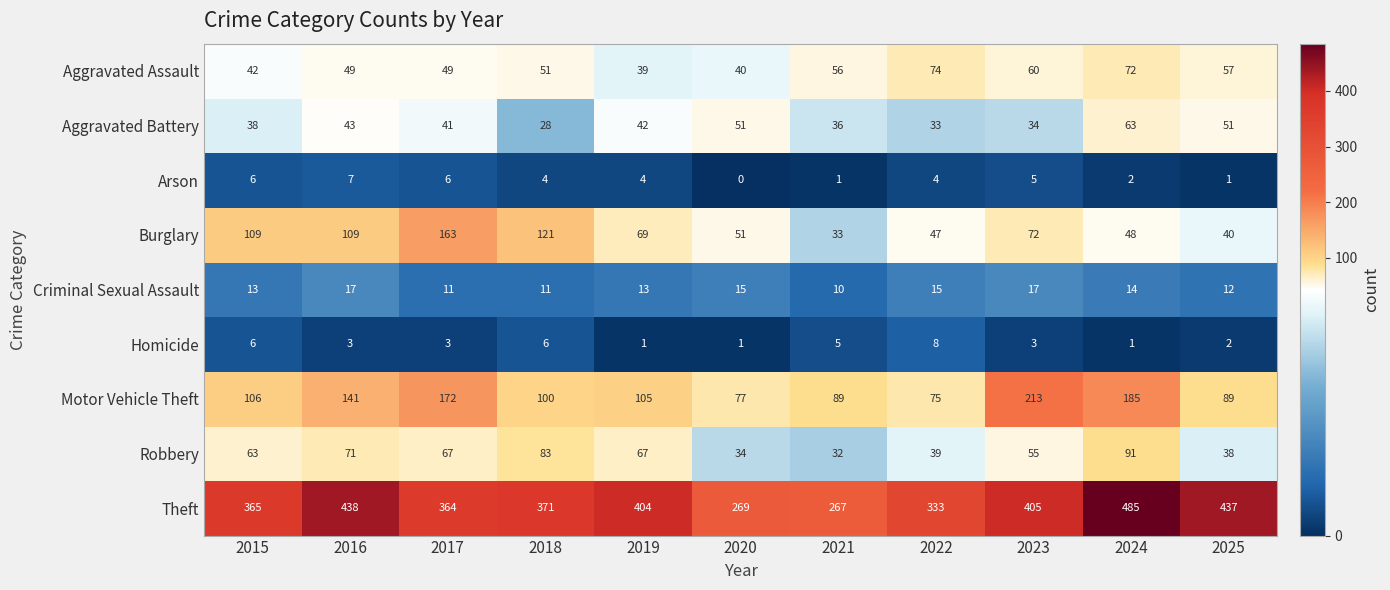

Between 2024 and 2025, which series saw the biggest shift?

Motor Vehicle Theft